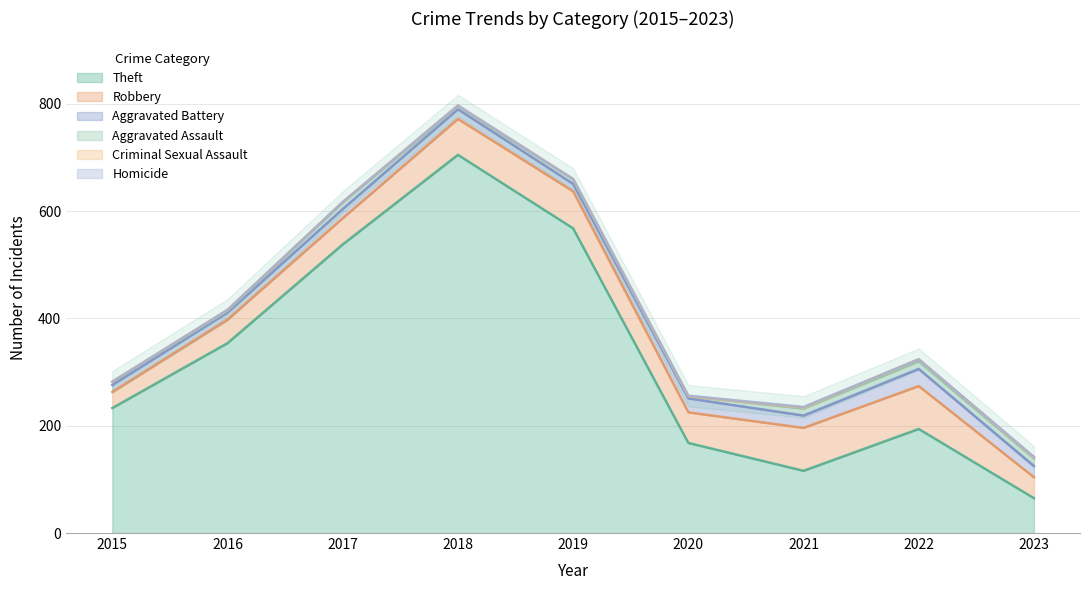

List the series in order of their peak value, highest first.

Theft, Robbery, Aggravated Battery, Aggravated Assault, Criminal Sexual Assault, Homicide